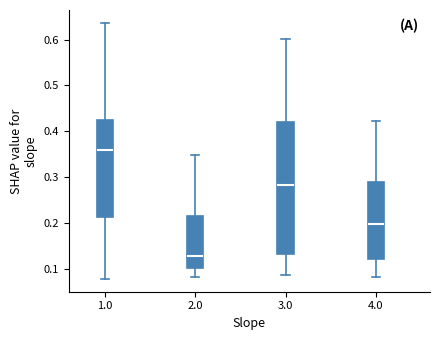

Where is the lower edge of the box at x = 1.0 on the y-axis? The values are not printed on the chart, so give them approximately, as read against the axis.

0.21